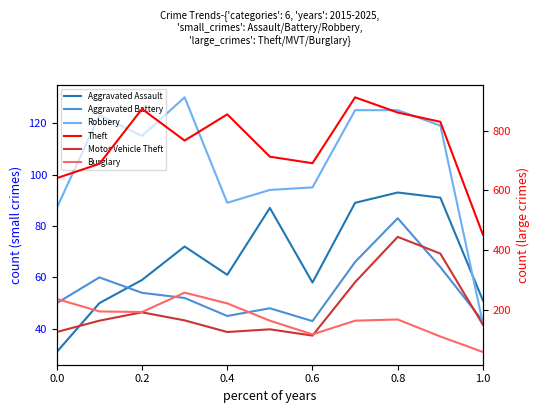

How many distinct data groups are displayed?

6